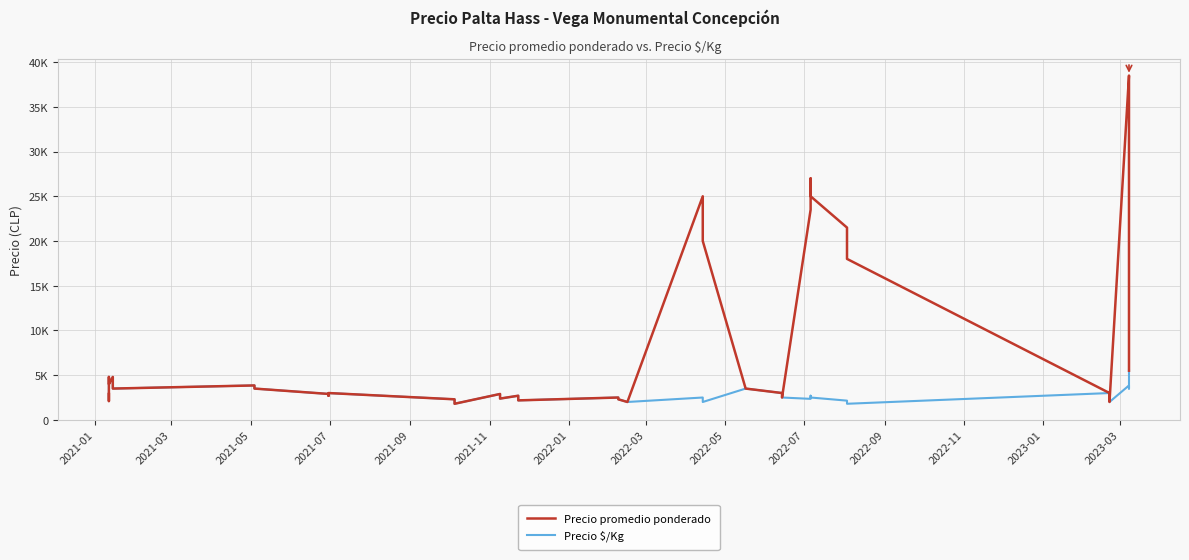

What is the average value of the Precio $/Kg series?

2941